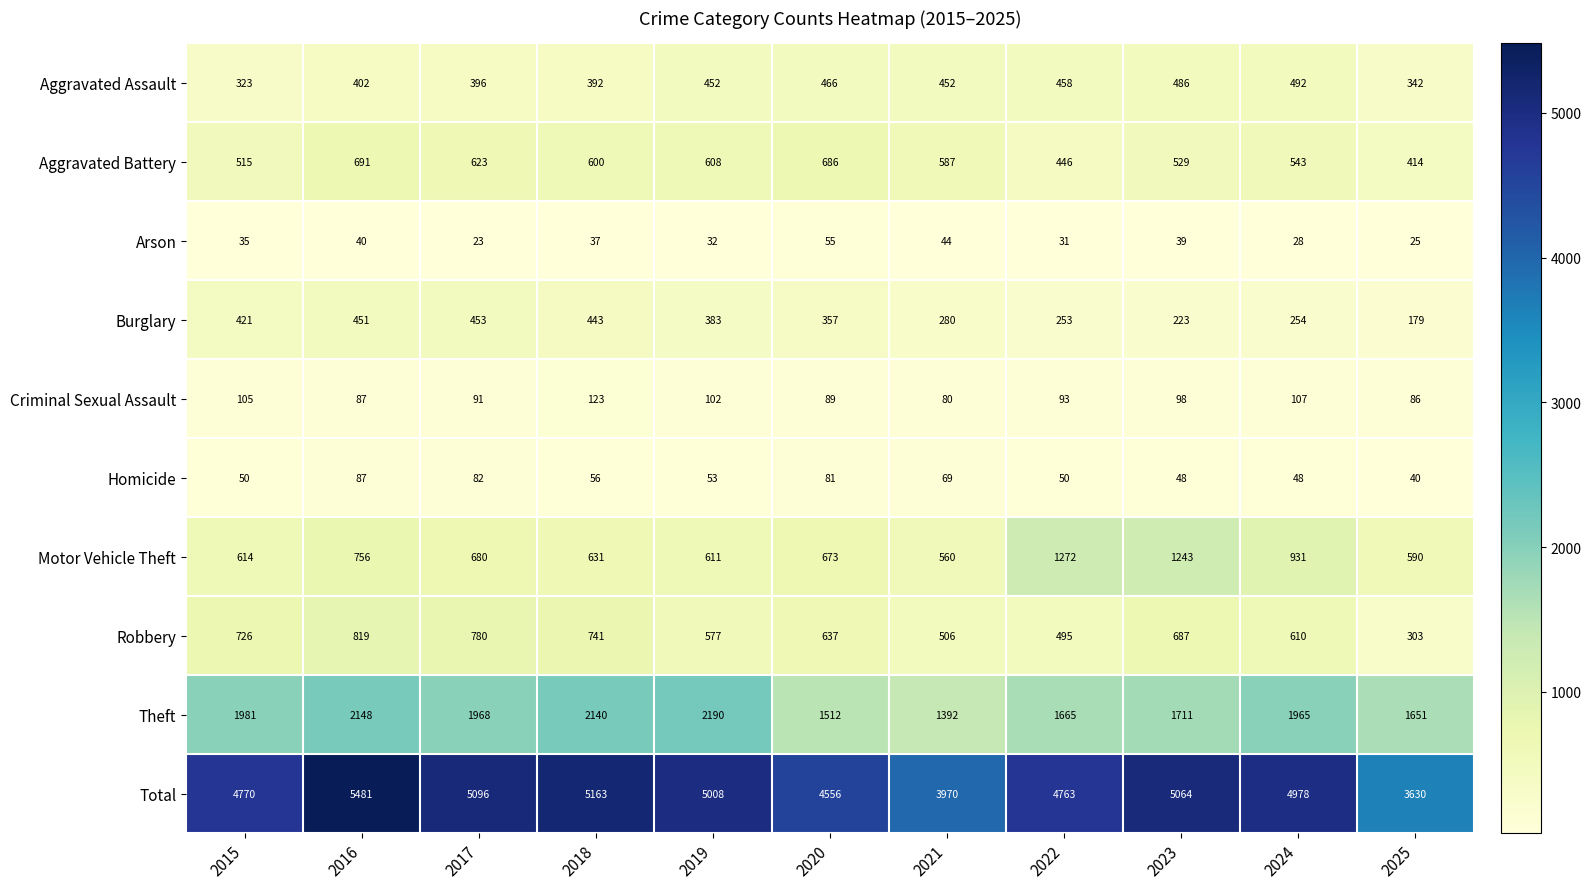

What is the average value of the Theft series?

1848